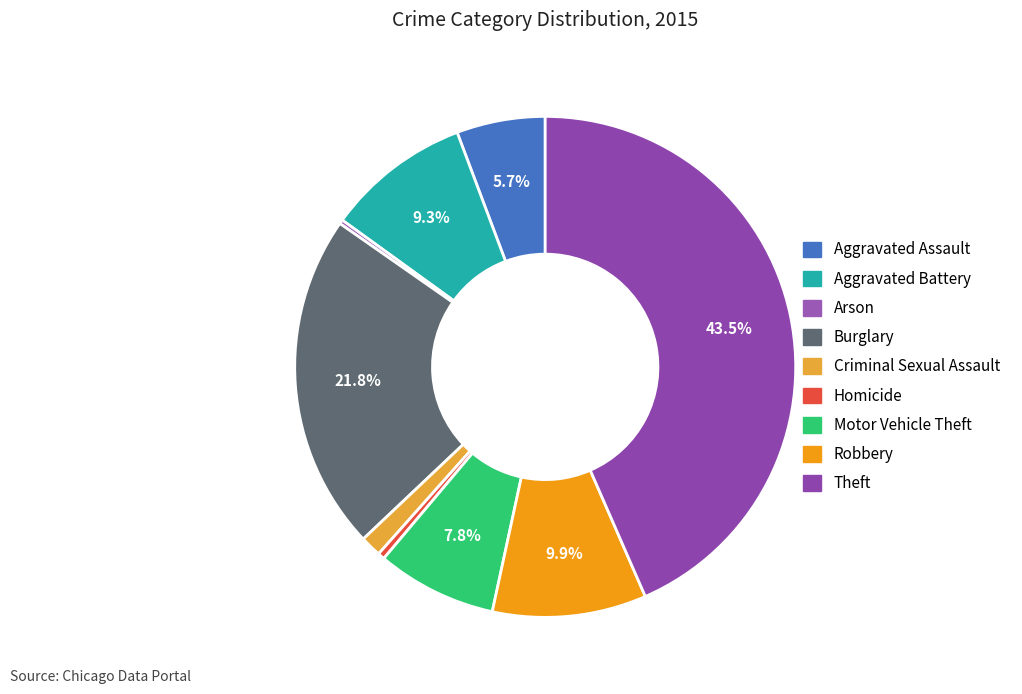

Is it true that Motor Vehicle Theft is 8% of the pie?

True